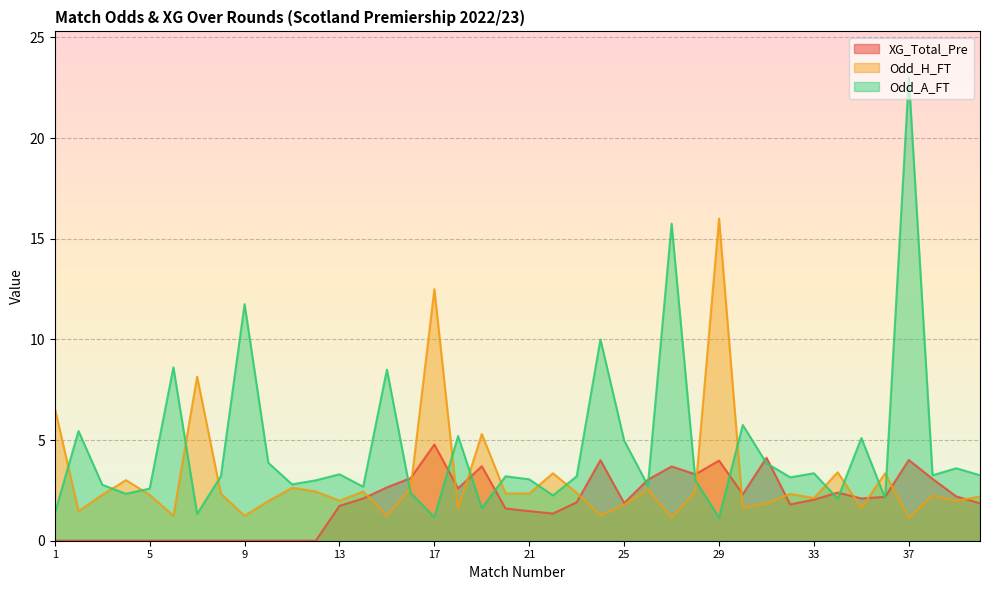

Reading left to right, list all the values displayed in this chart.

XG_Total_Pre: 0.0	0.0	0.0	0.0	0.0	0.0	0.0	0.0	0.0	0.0	0.0	0.0	1.7	2.1	2.6	3.1	4.8	2.6	3.7	1.6	1.5	1.4	1.9	4.0	1.9	3.0	3.7	3.3	4.0	2.3	4.1	1.8	2.0	2.4	2.1	2.2	4.0	3.1	2.2	1.9
Odd_H_FT: 6.6	1.5	2.3	3.0	2.3	1.2	8.2	2.3	1.2	2.0	2.6	2.5	2.0	2.5	1.2	2.6	12.5	1.6	5.3	2.4	2.4	3.4	2.4	1.2	1.8	2.5	1.1	2.4	16.0	1.6	1.8	2.3	2.1	3.4	1.6	3.4	1.1	2.2	2.0	2.2
Odd_A_FT: 1.4	5.5	2.8	2.3	2.6	8.6	1.3	3.2	11.8	3.9	2.8	3.0	3.3	2.7	8.5	2.4	1.2	5.2	1.6	3.2	3.0	2.2	3.2	10.0	5.0	2.7	15.8	3.0	1.1	5.8	3.9	3.1	3.4	2.1	5.1	2.1	23.0	3.2	3.6	3.2